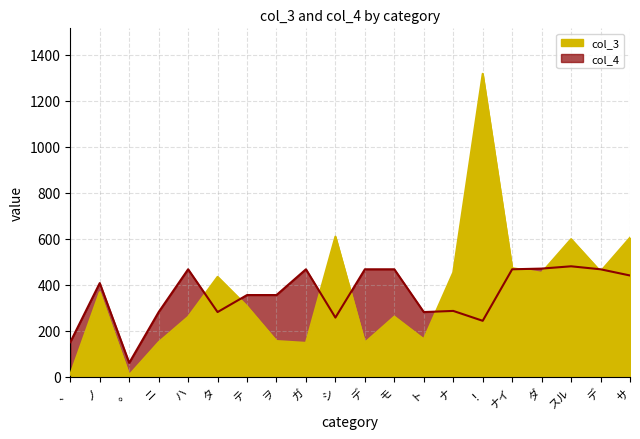

Does the chart display data point markers on the line(s)?

No